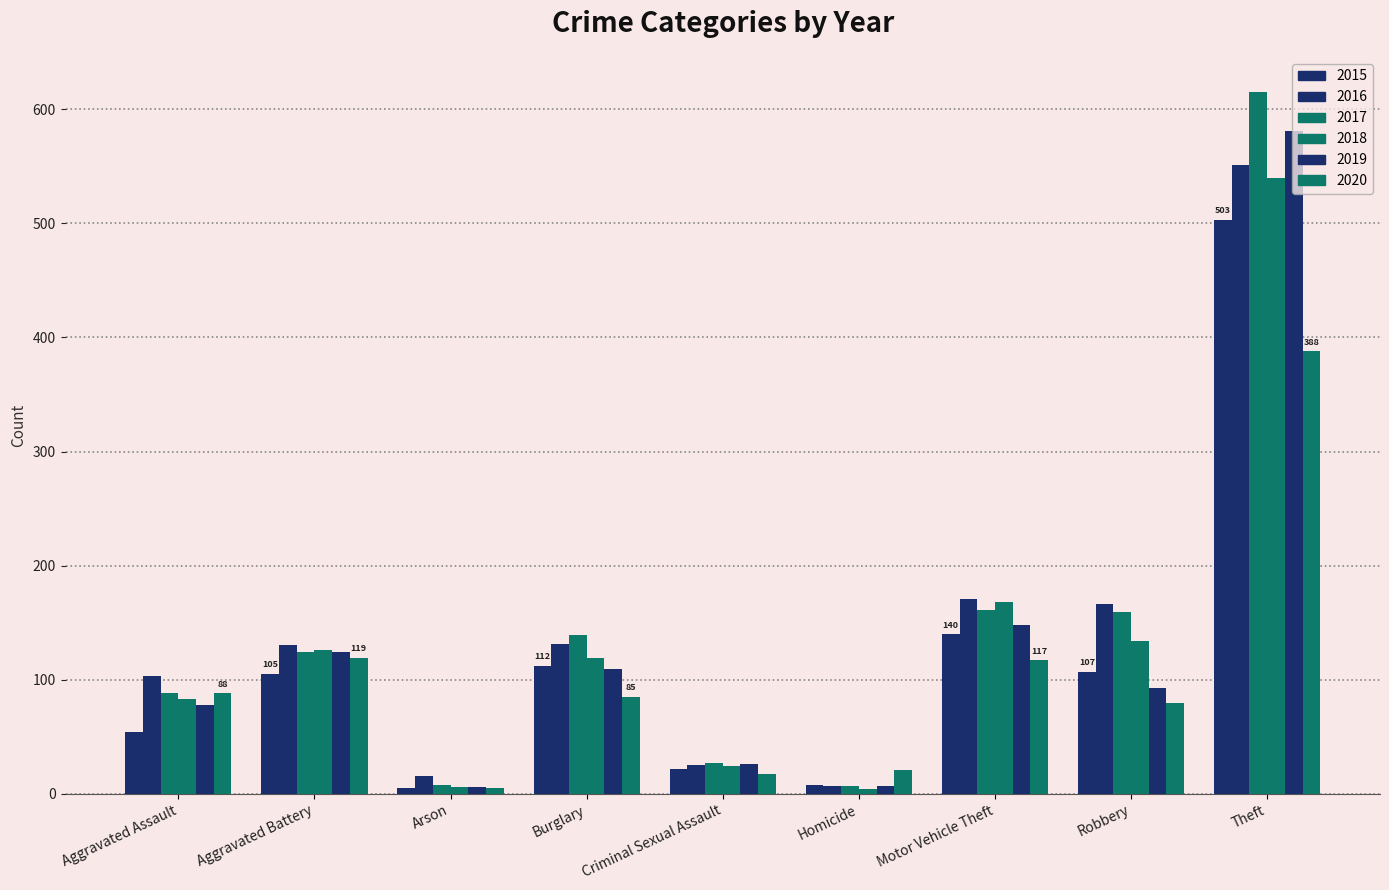

How many bars are there in total?

54